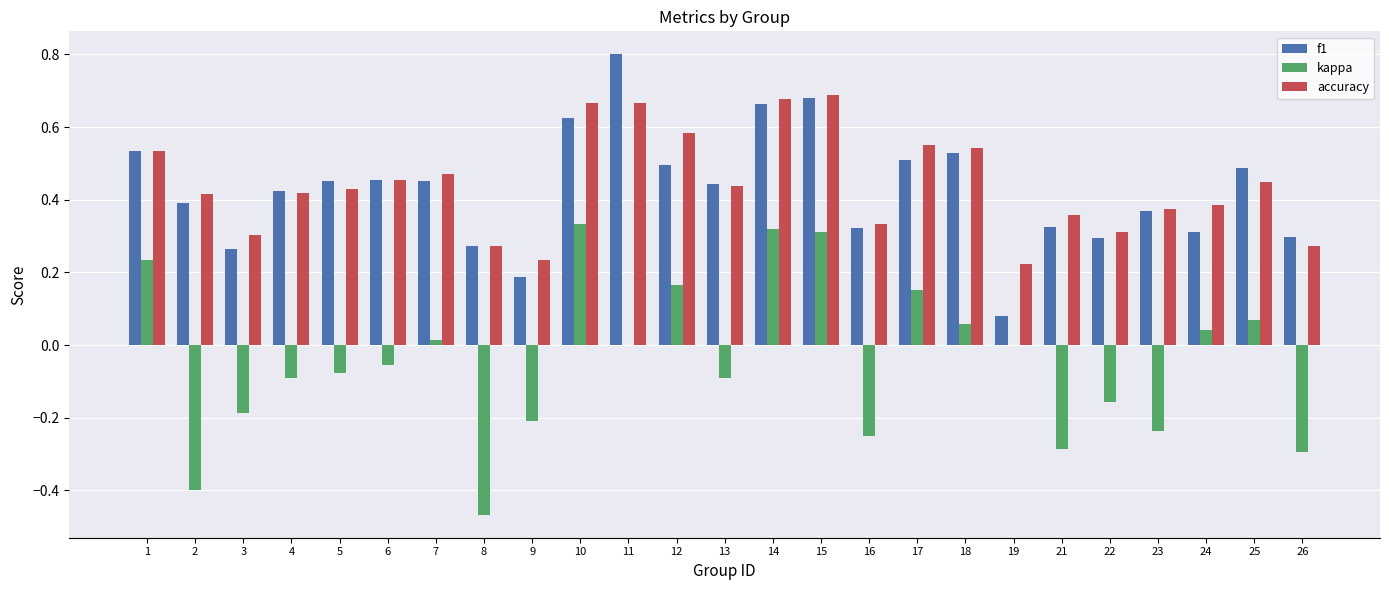

Is the value of kappa at 22 greater than the value of f1 at 9?

No